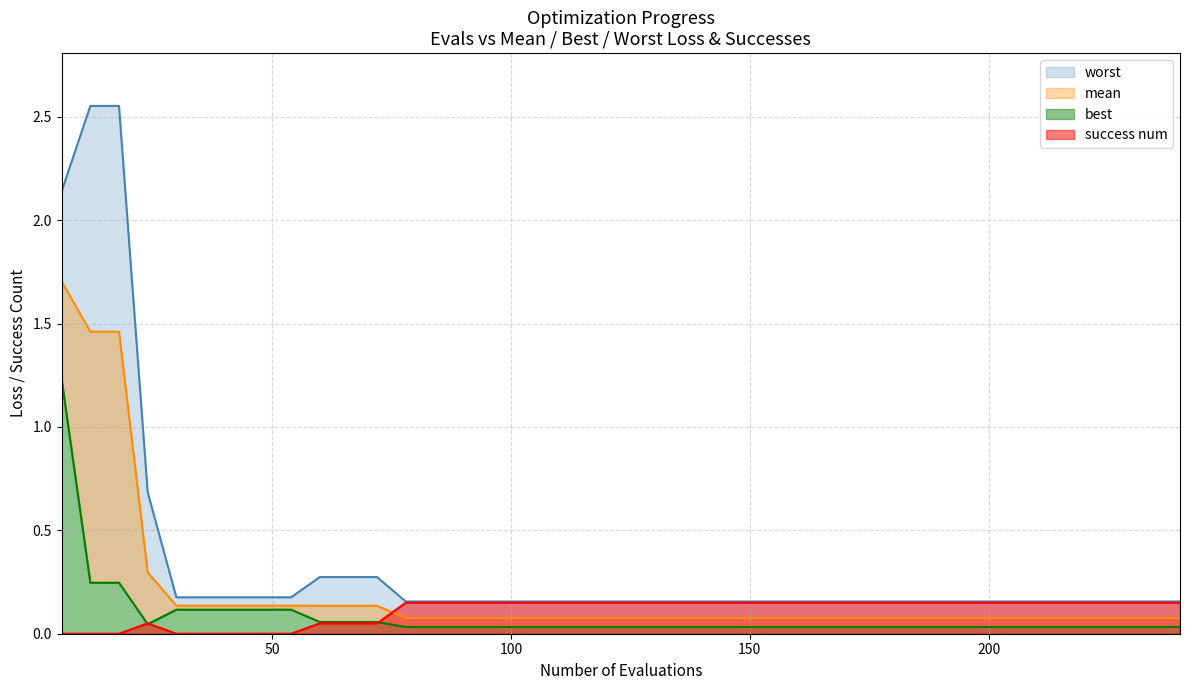

True or false: worst and best cross at least once.

False